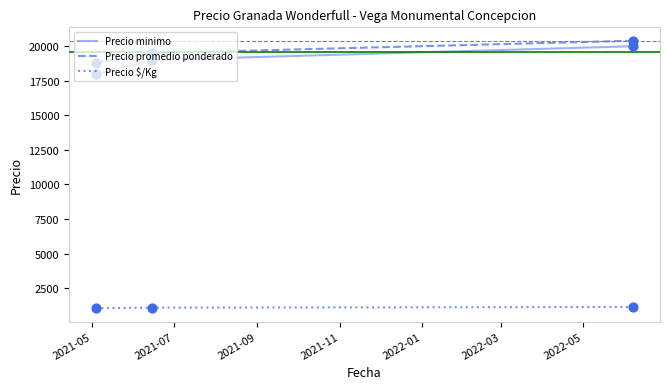

Which series has the widest spread of values?

Precio minimo